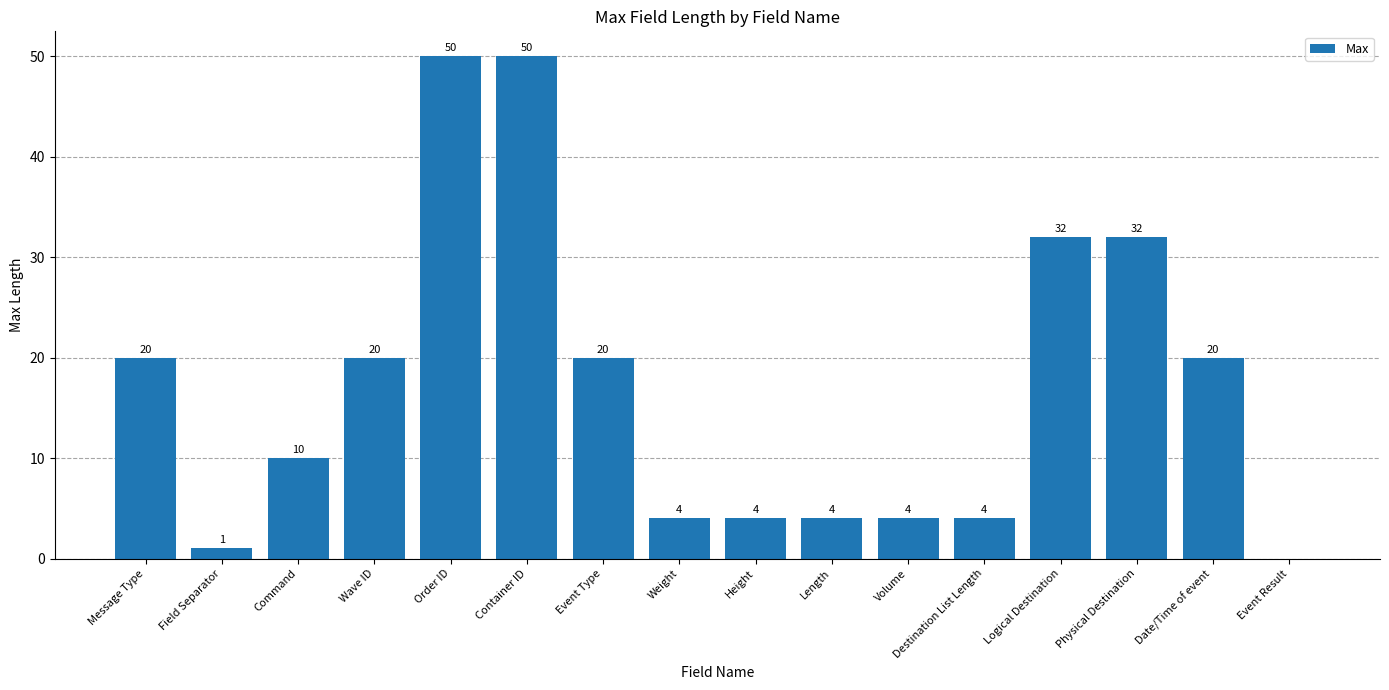

Reading right to left, list all the values displayed in this chart.

0	20	32	32	4	4	4	4	4	20	50	50	20	10	1	20